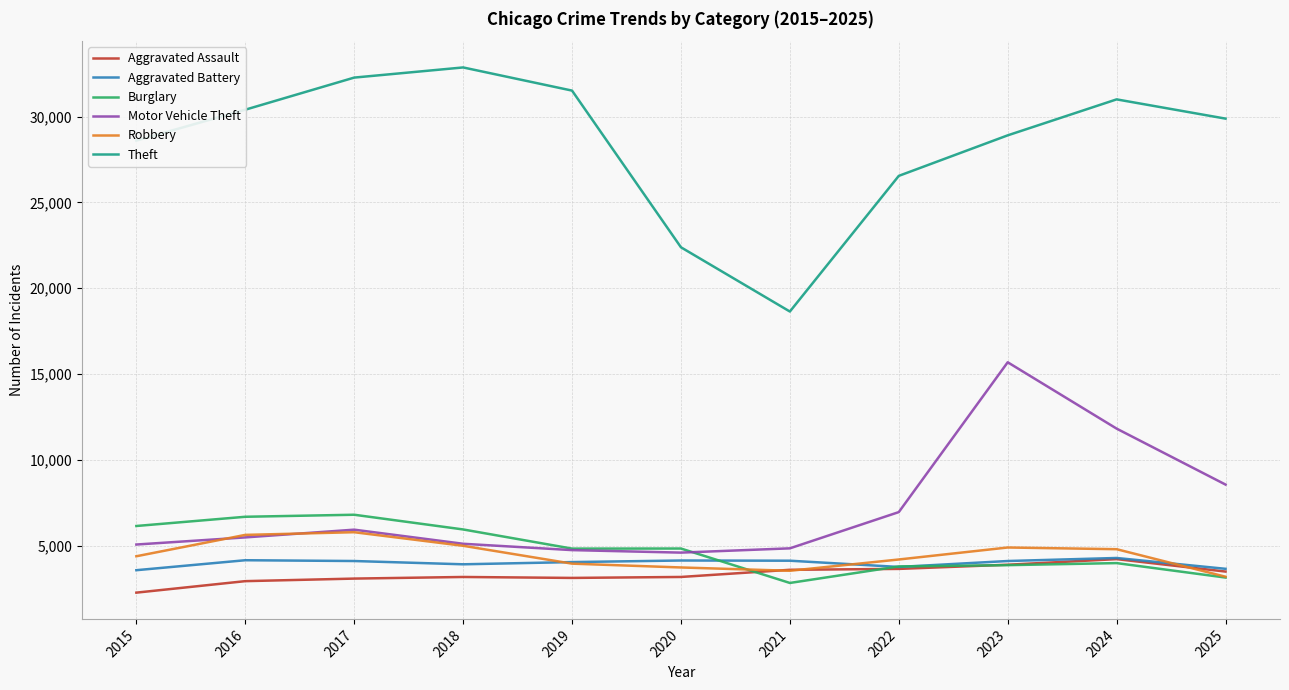

The Aggravated Assault series shows 3194 at 2018. True or false?

True